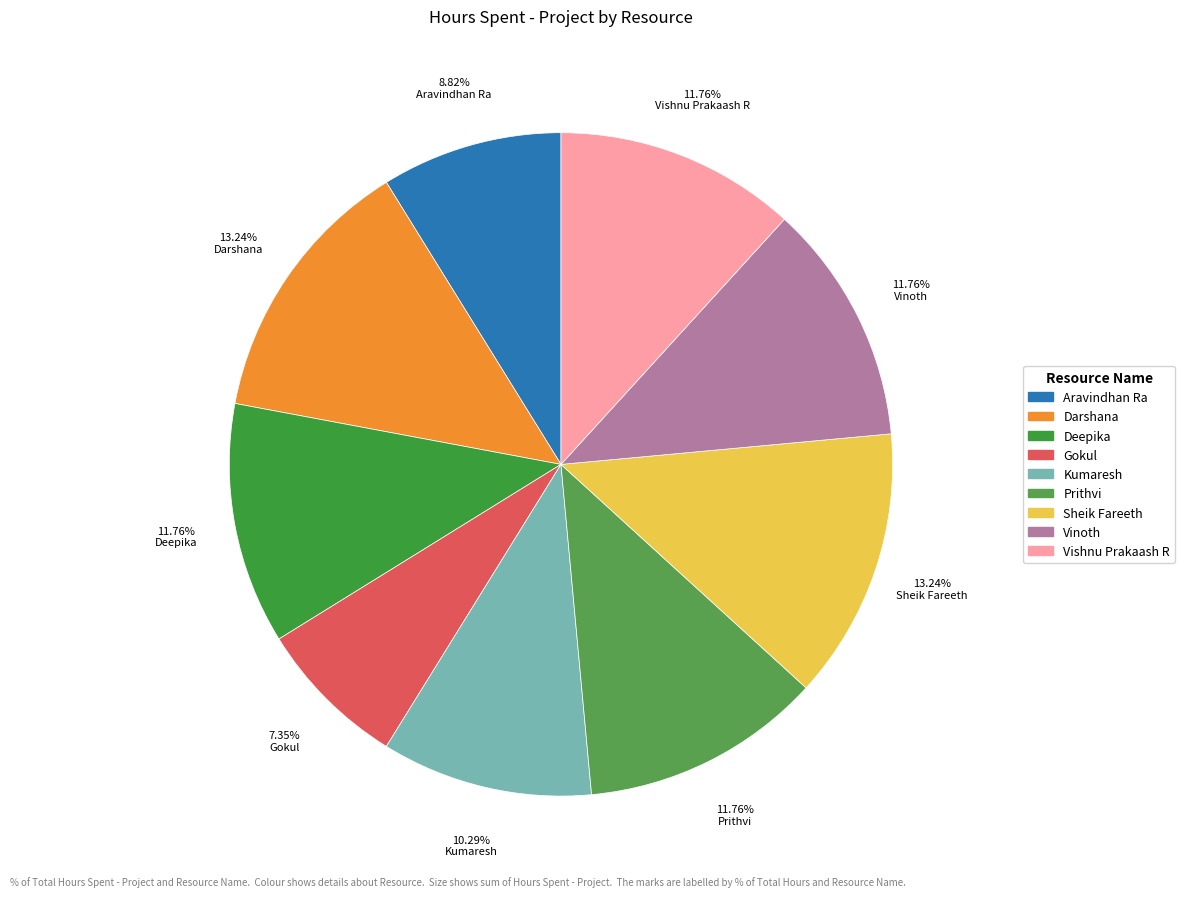

How many slices are in this pie chart?

9